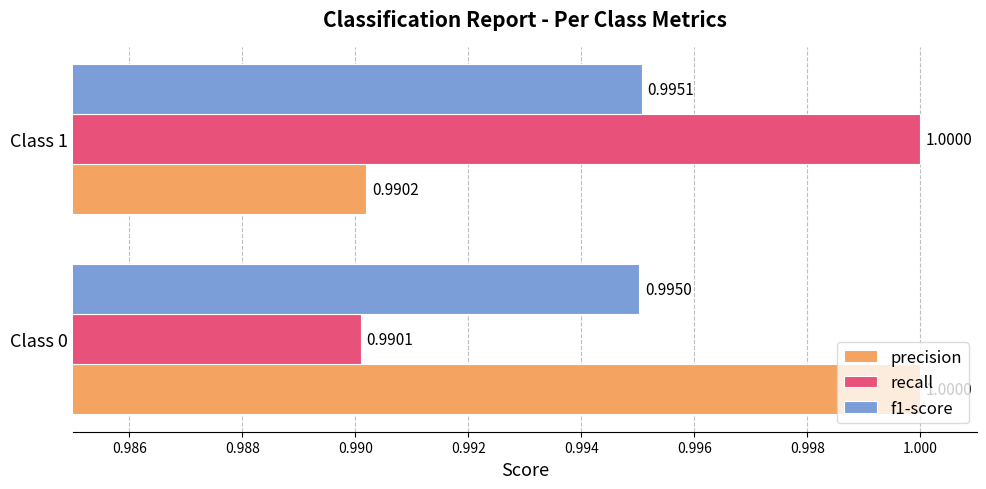

At Class 1, list the series in order from smallest to largest.

precision, f1-score, recall